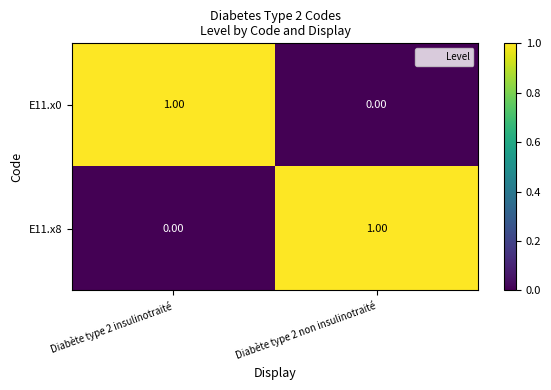

What is the total value across all series at Diabète type 2 insulinotraité?

1